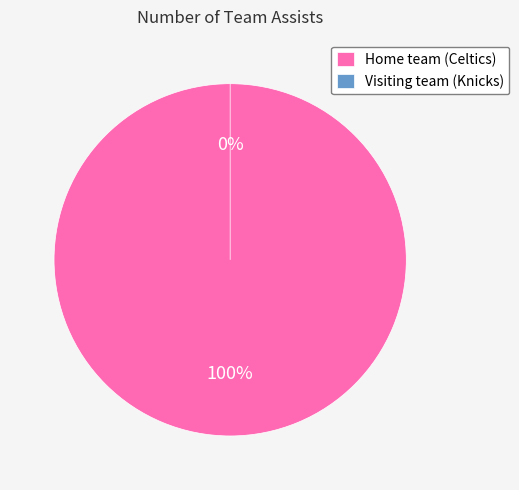

The Visiting team (Knicks) slice represents 1% of the pie. True or false?

False